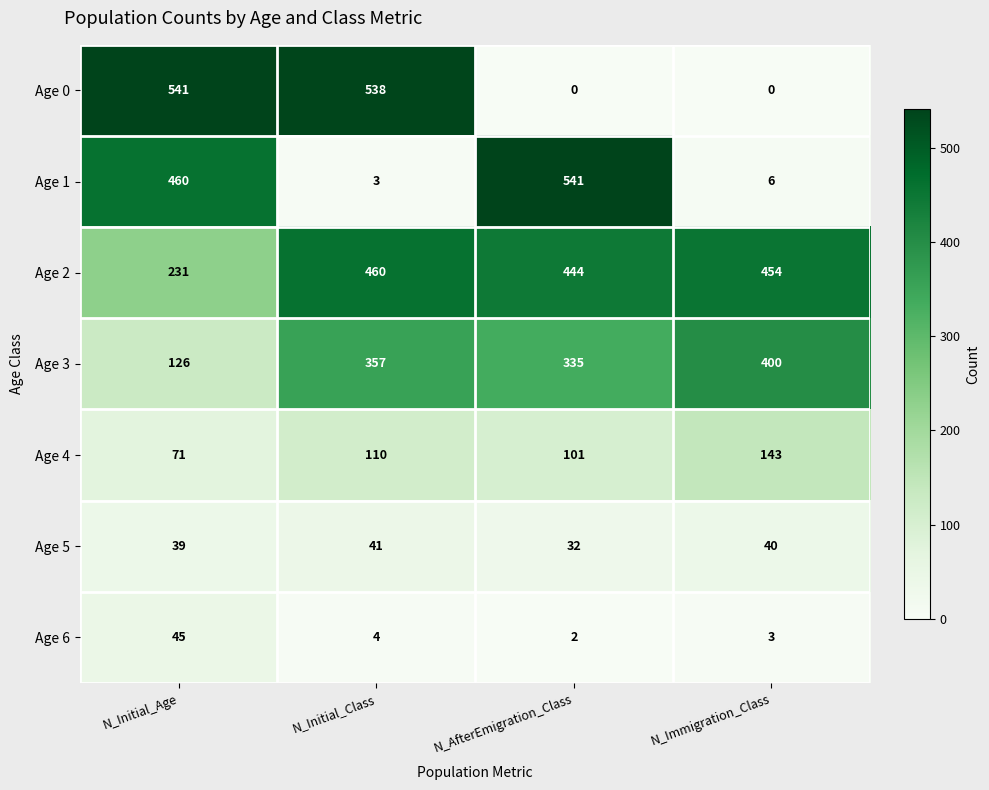

Count the number of categories in the chart.

4